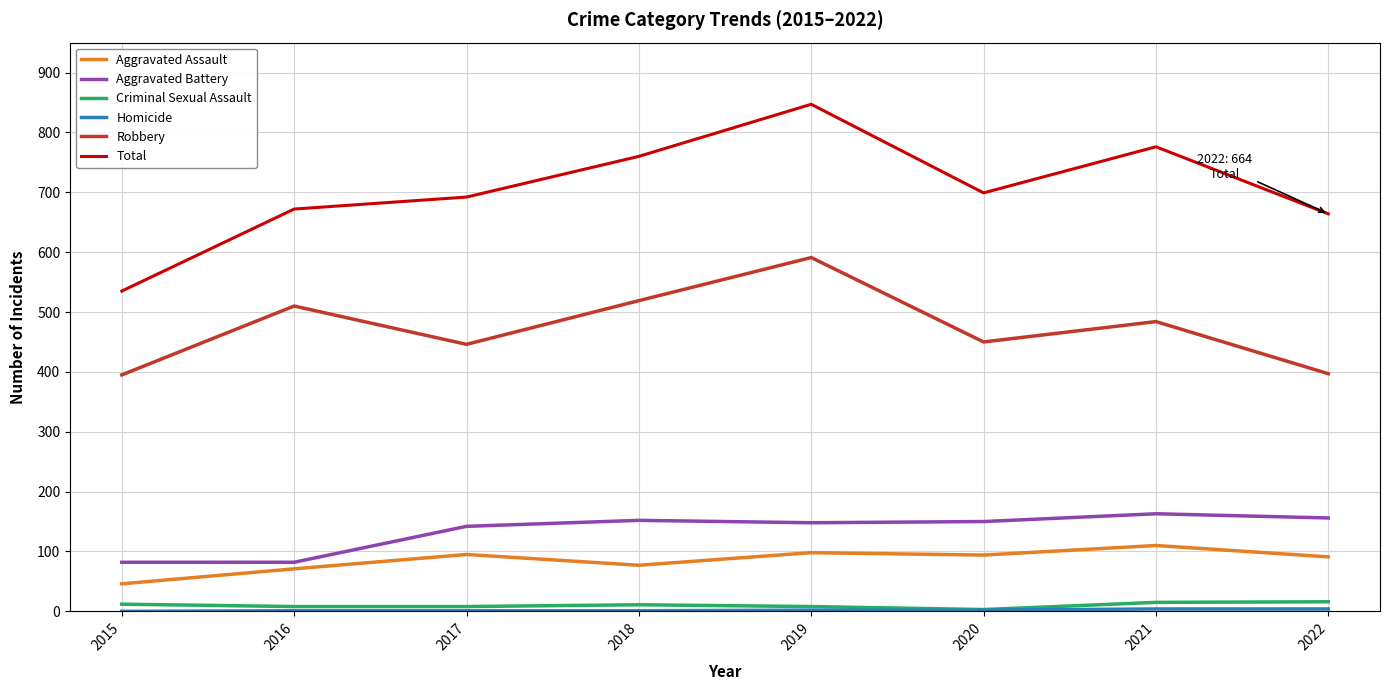

Is the value of Criminal Sexual Assault at 2018 greater than the value of Aggravated Assault at 2017?

No